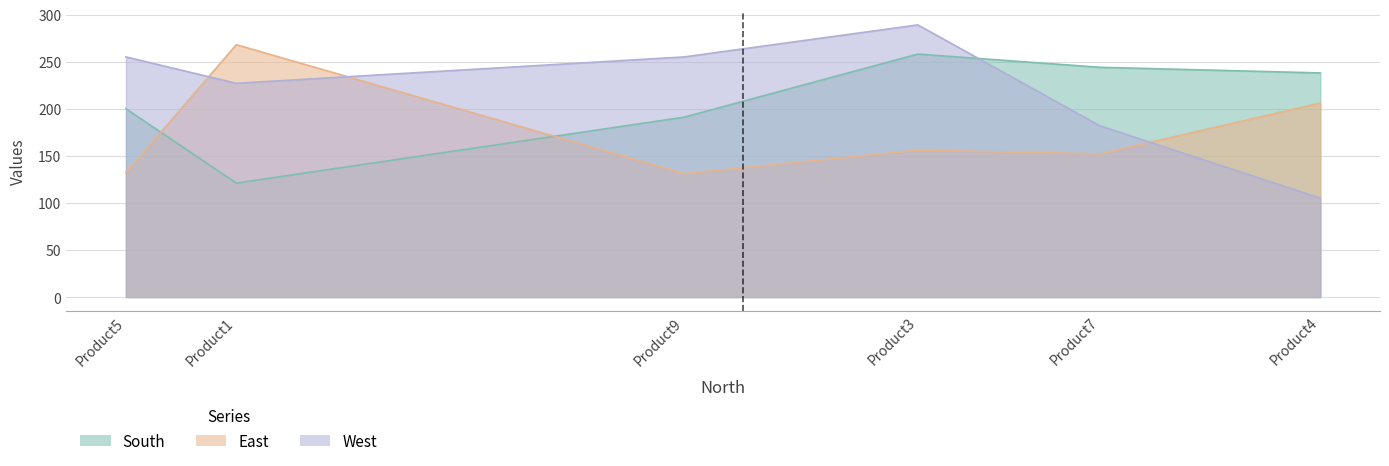

What is the total value across all series at Product7?

578